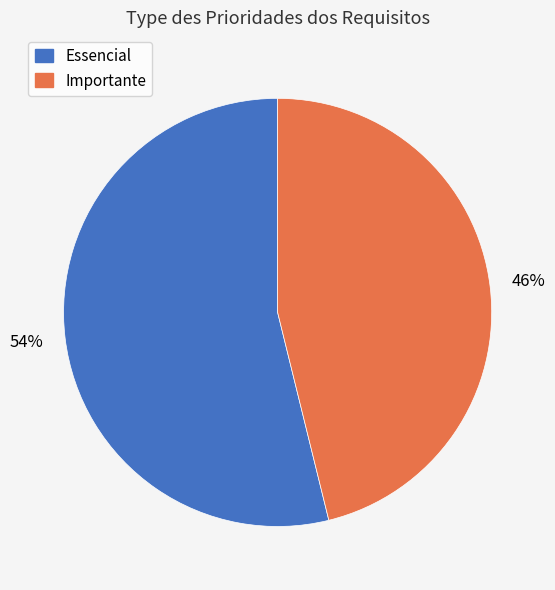

To the nearest percent, what is the average slice percentage?

50%